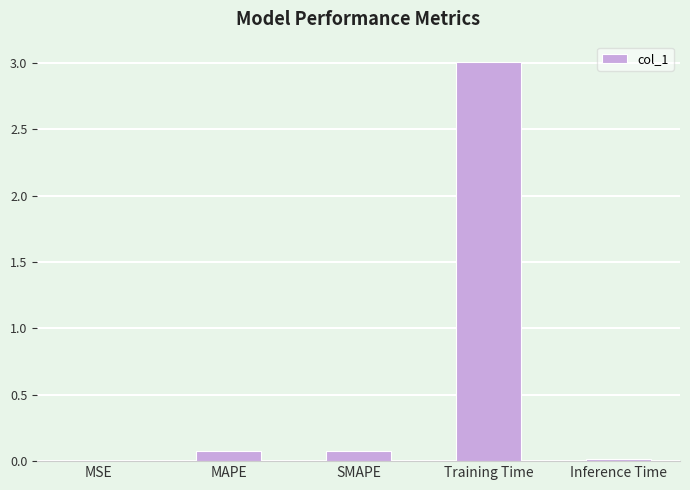

What is the maximum value shown in the chart?

3.0